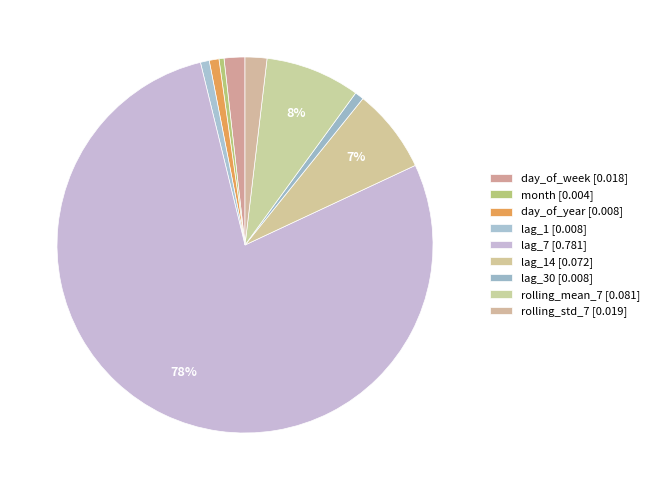

Is there any slice that represents more than half of the pie?

Yes